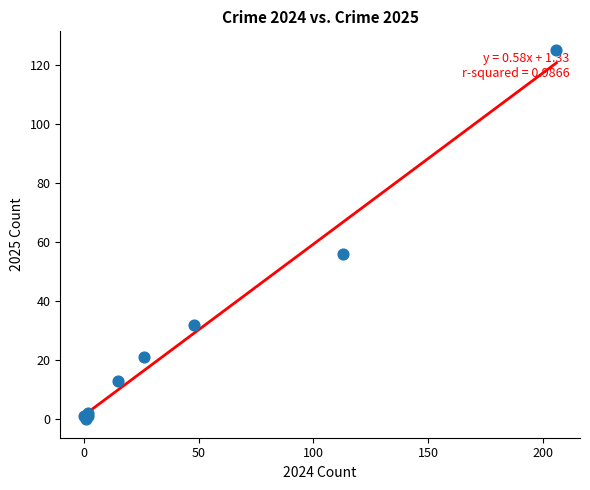

What Y value in the scatter plot is closest to 62?

56